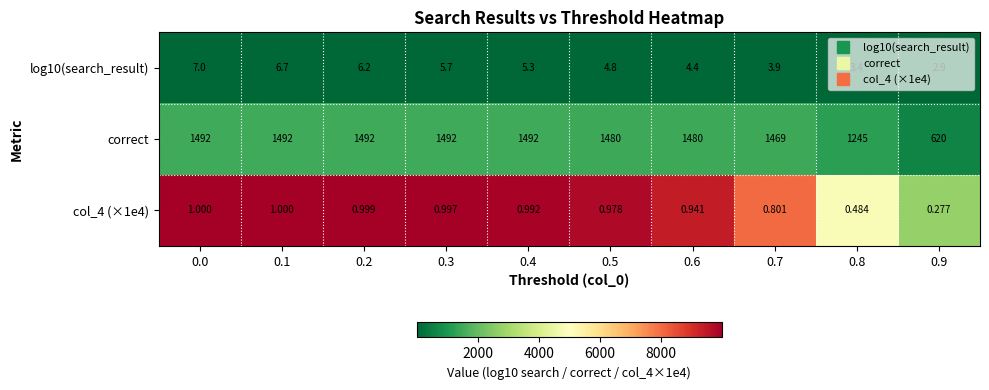

Is the value of correct at 0.3 greater than the value of log10(search_result) at 0.0?

Yes